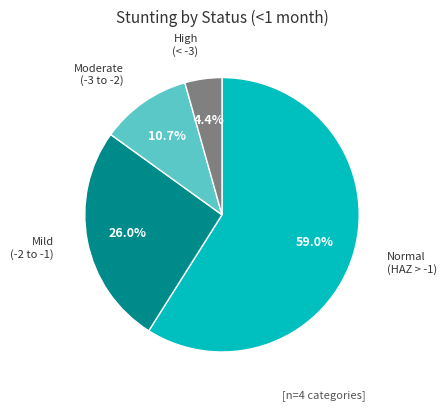

Is there any slice that represents more than half of the pie?

Yes